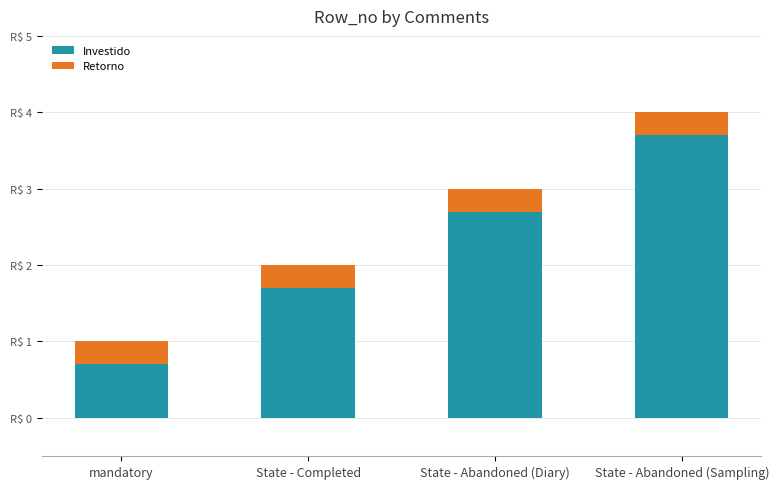

At which category is the sum across all series the highest?

State - Abandoned (Sampling)